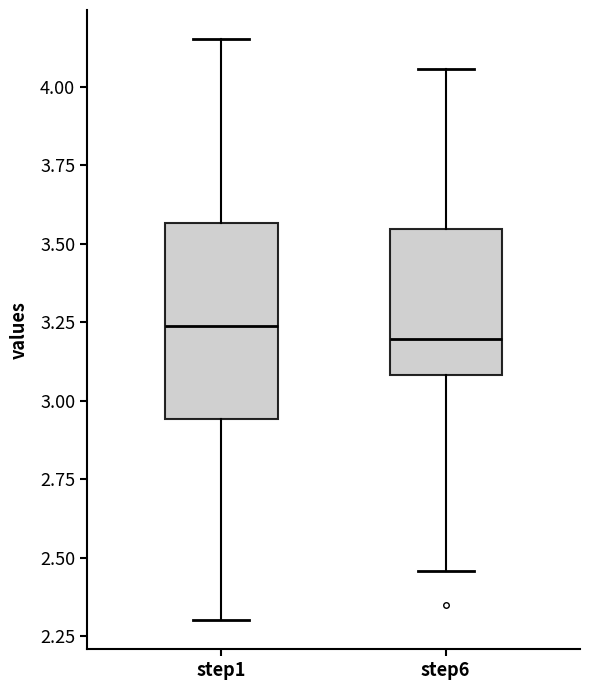

Reading left to right, read every box against the y-axis: the position of its median line, the range the box covers, and the ends of its whiskers. The values are not printed on the chart, so give them approximately, as read against the axis.

step1: median 3.25, box 2.95 to 3.55, whiskers 2.30 to 4.15
step6: median 3.20, box 3.10 to 3.55, whiskers 2.45 to 4.05